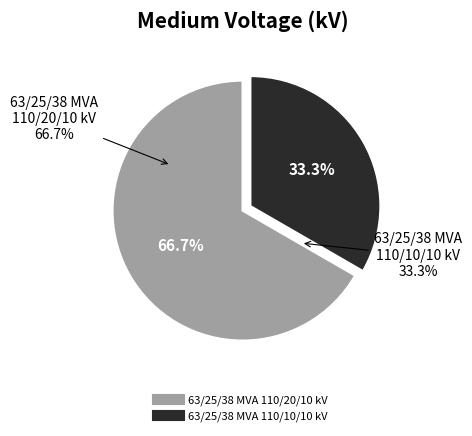

The 63/25/38 MVA 110/20/10 kV slice represents 55% of the pie. True or false?

False